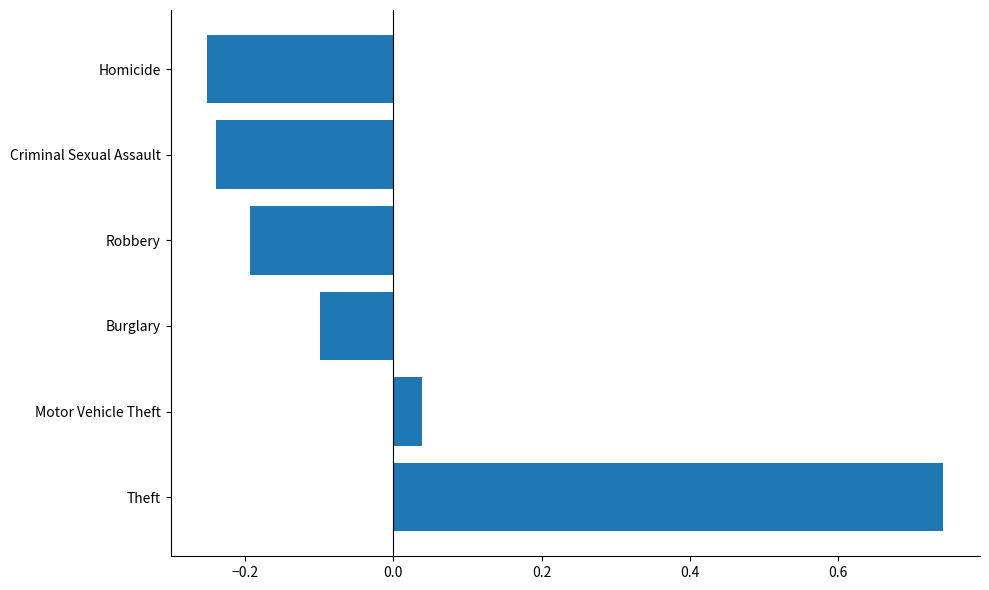

Between Robbery and Motor Vehicle Theft, which is larger?

Motor Vehicle Theft